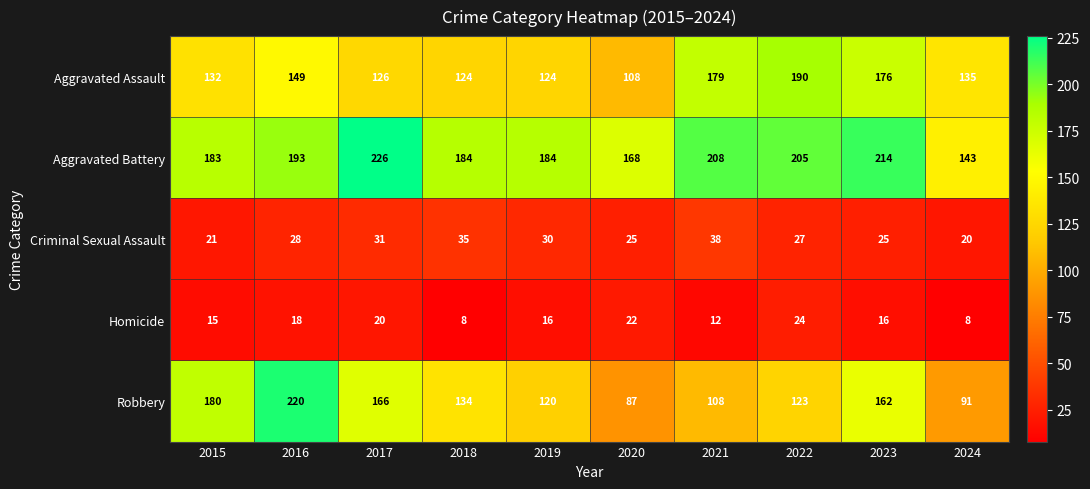

Where is Aggravated Assault nearest to the value 149?

2016